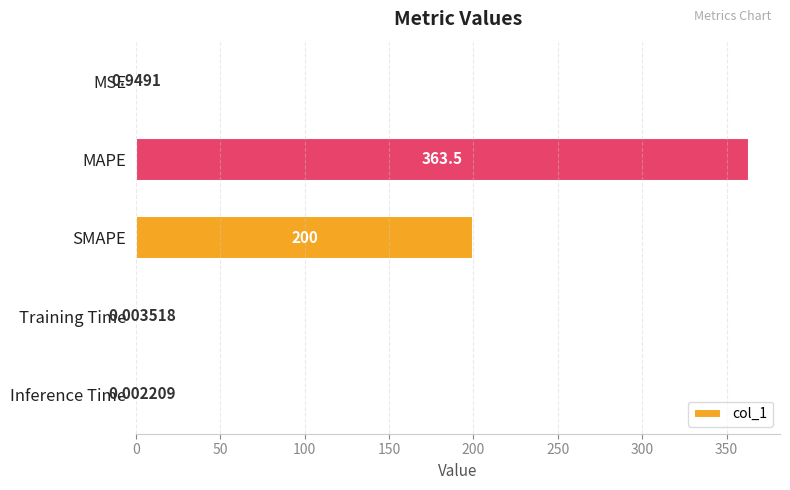

Are the bars horizontal?

Yes